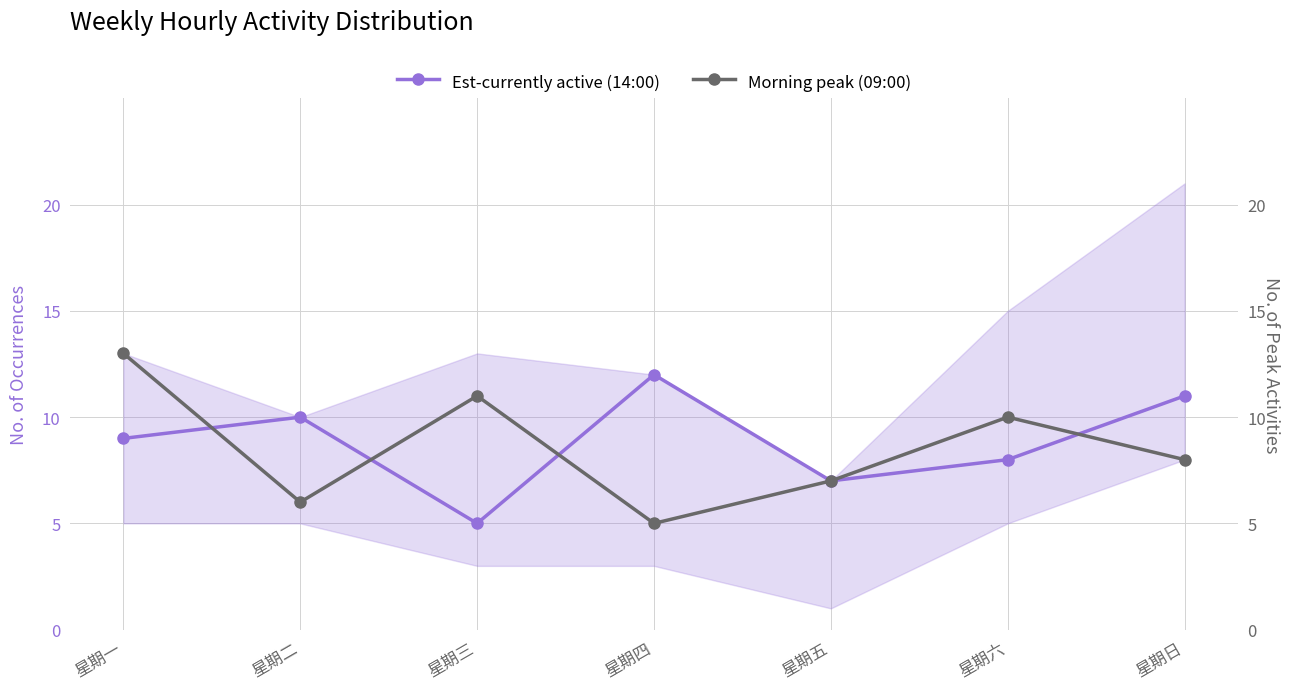

How many intersections are there between Est-currently active (14:00) and Morning peak (09:00)?

4